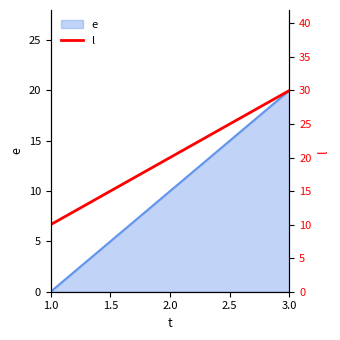

List the labels in order of e value, smallest first.

1.0, 2.0, 3.0